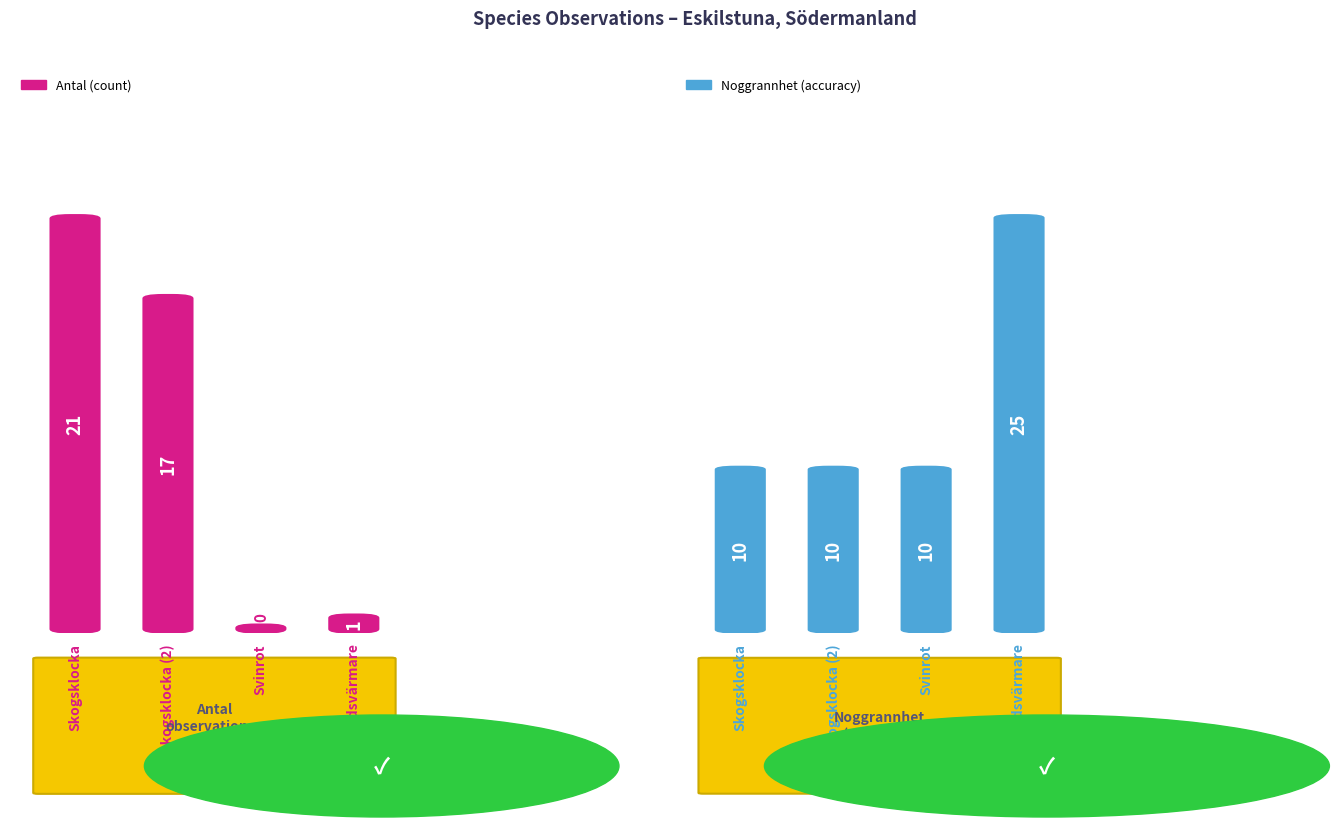

Does the chart contain any negative values?

No